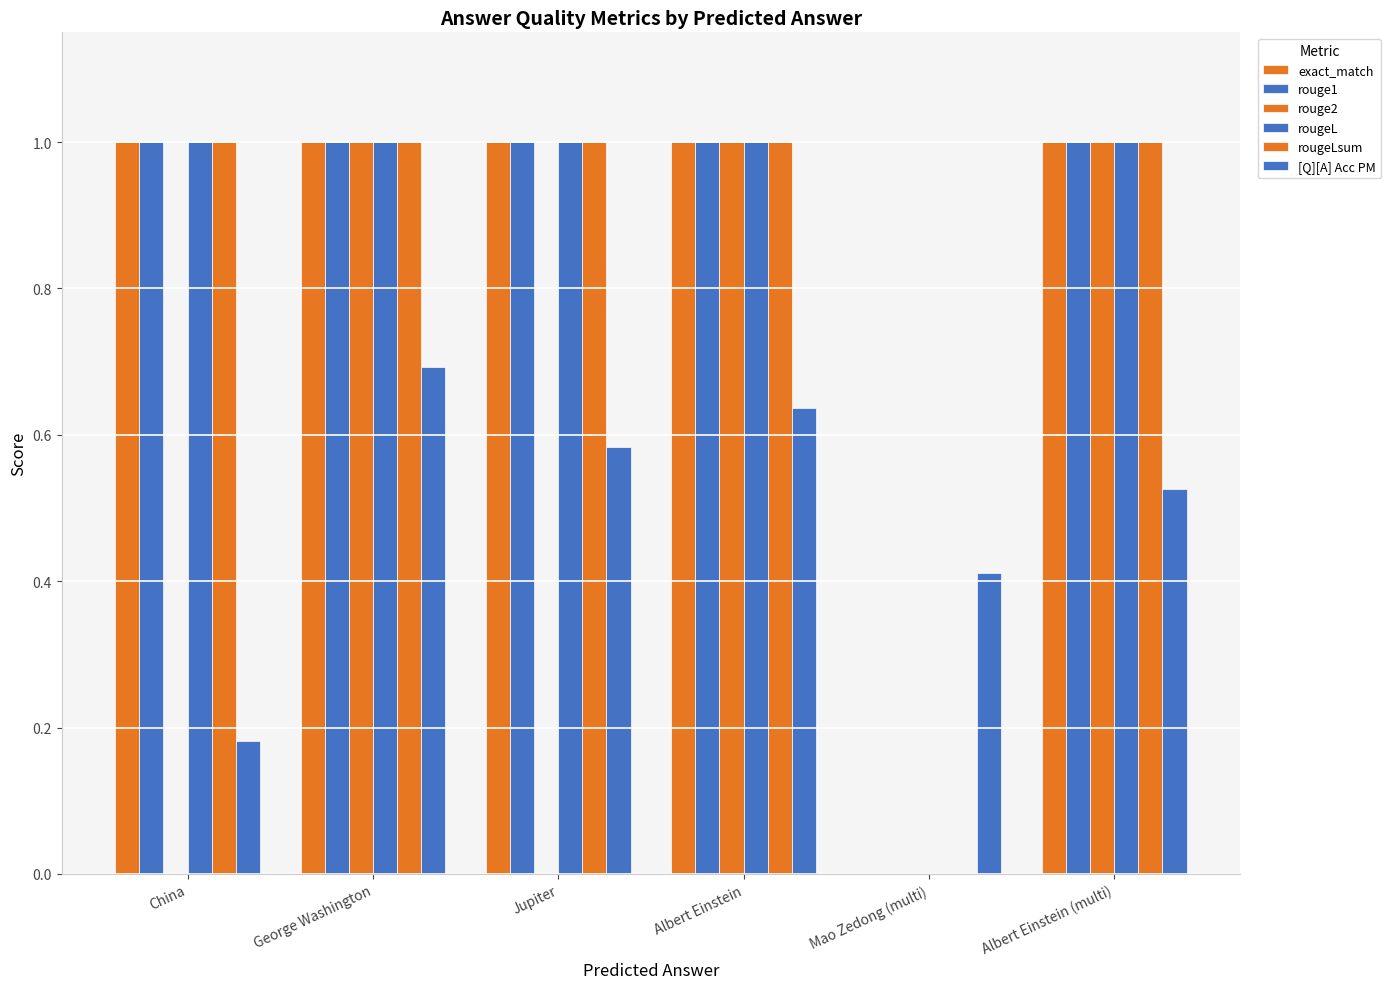

Are the bars grouped side by side (vs. stacked)?

Yes